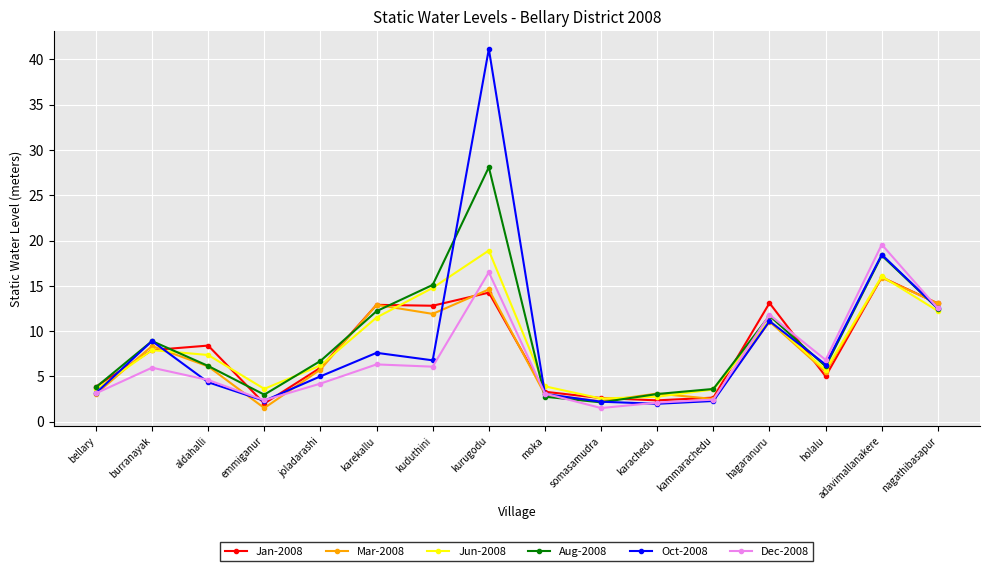

True or false: Jun-2008 has a value of 21.0 at kuduthini.

False